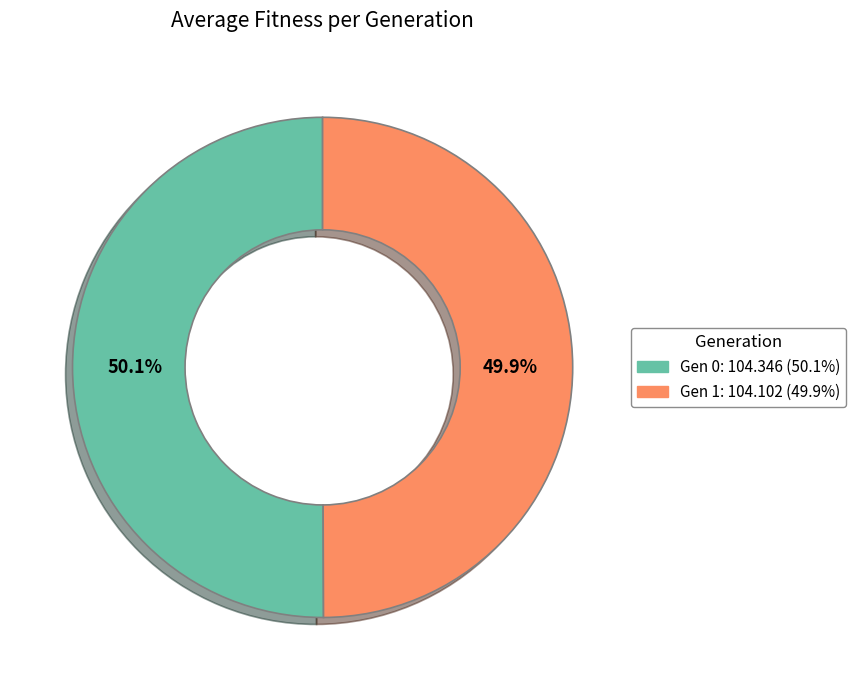

To the nearest percent, what is the average slice percentage?

50%